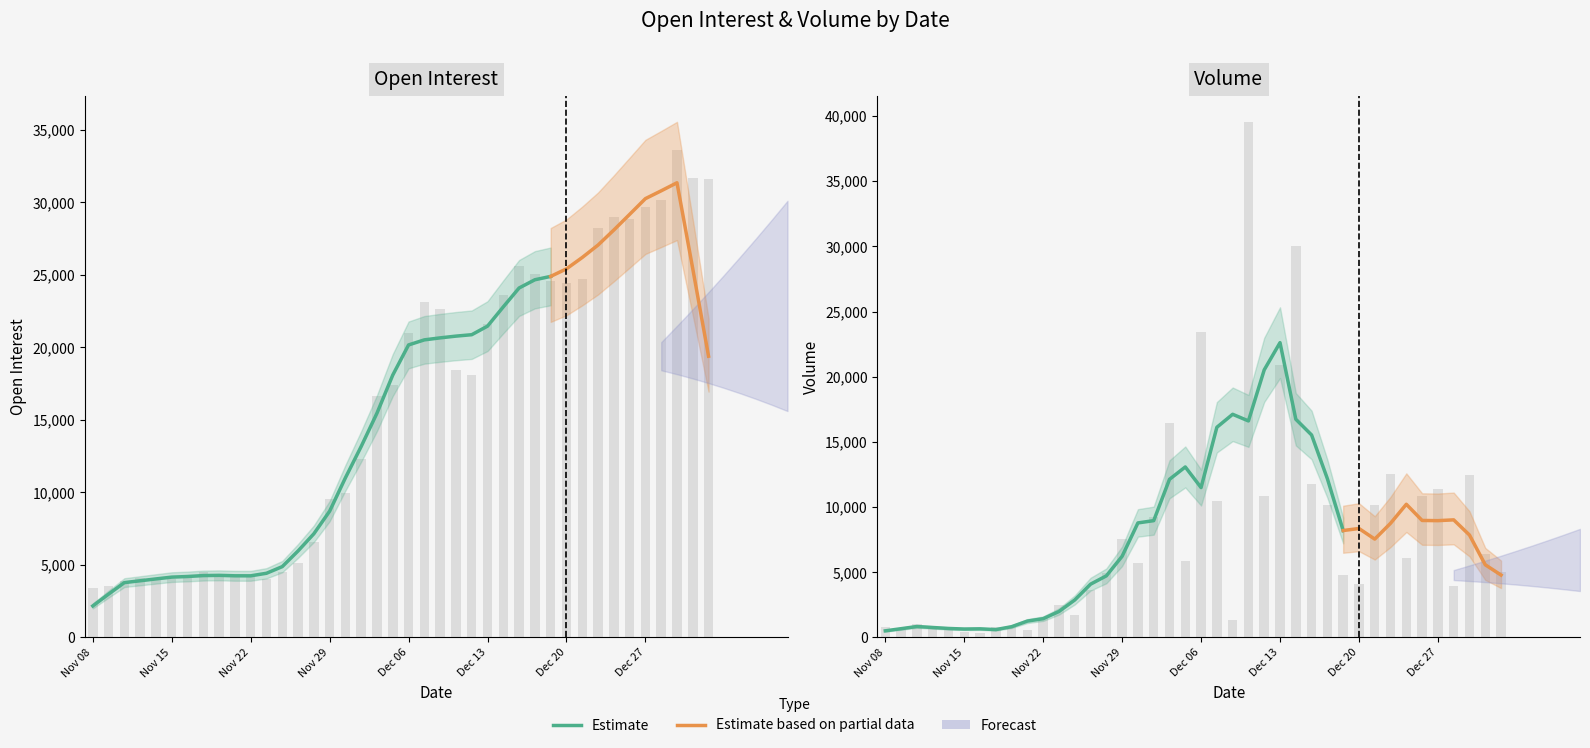

Reading right to left, list all the values displayed in this chart.

Open Interest: 31634	31697	33648	30141	29652	28863	28995	28223	24746	24470	24580	25079	25617	23590	21630	18082	18423	22664	23101	21030	17394	16676	12287	9975	9537	6575	5169	4498	4055	4137	4282	4289	4508	4205	4059	3965	4076	3891	3565	3424
Volume: 5025	6426	12489	3940	11416	10835	6124	12564	10143	4123	4778	10185	11786	30014	20893	10816	39546	1357	10434	23433	5834	16431	9256	5698	7584	4962	3651	1738	2505	1531	545	896	819	348	421	838	819	1039	718	798